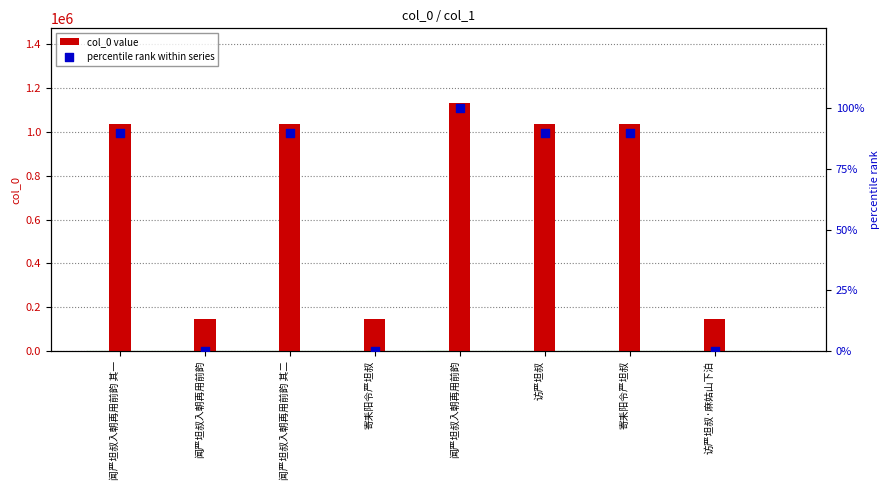

Which series has the largest total across all categories?

col_0 value